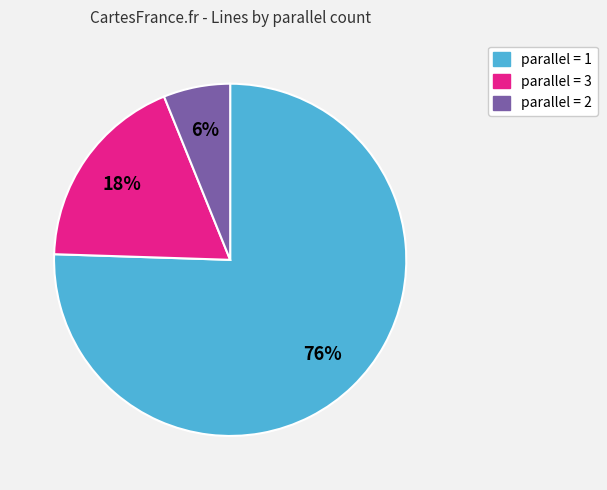

Does any single category account for the majority?

Yes